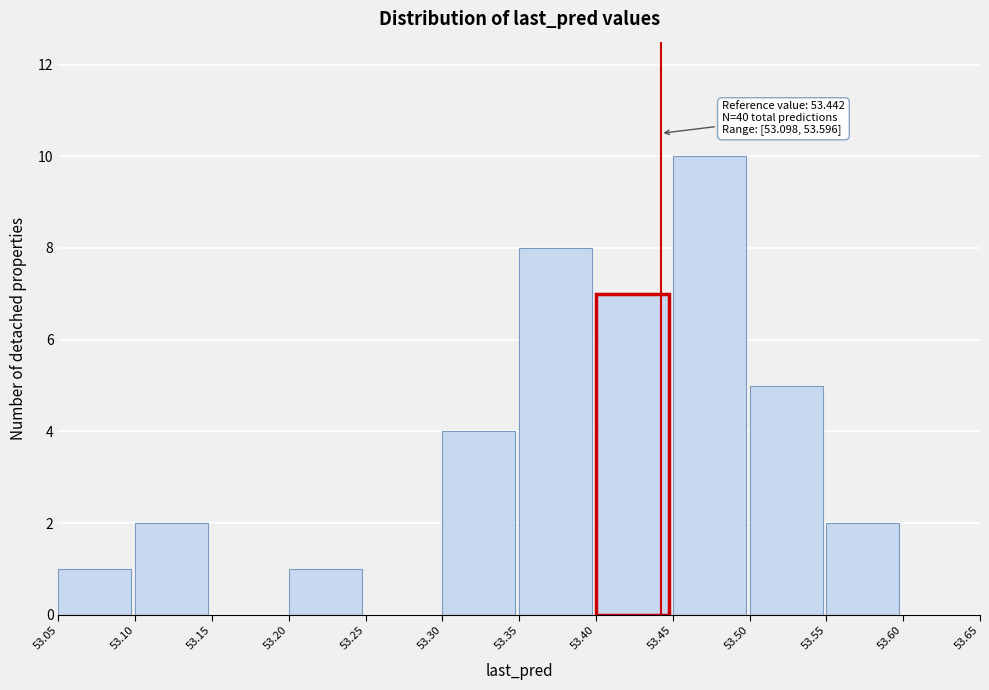

Which range on the x-axis has the tallest bar?

53.45 to 53.50